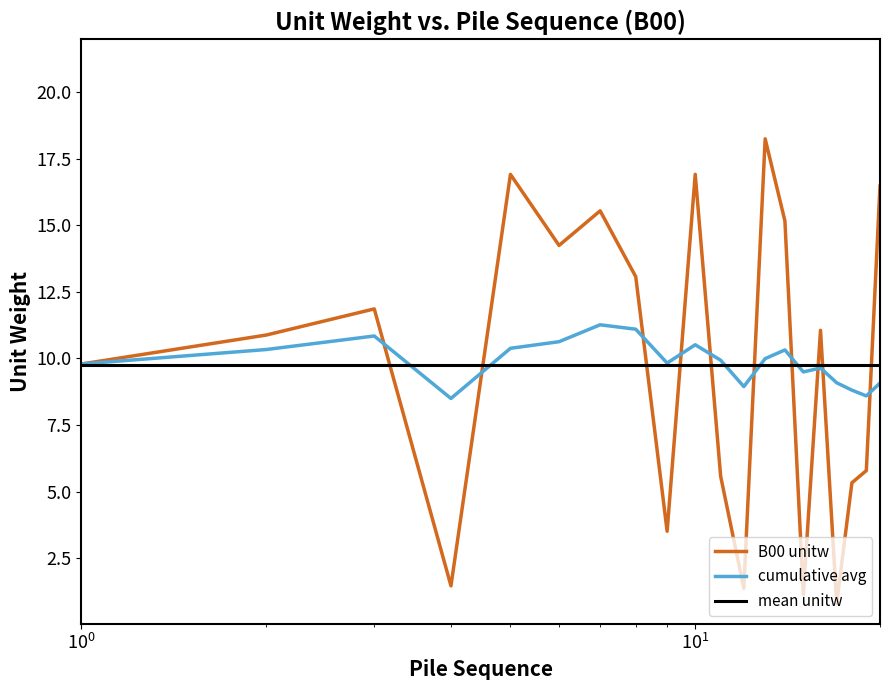

What is the difference between the B00 unitw values at 002 and 019?

5.1